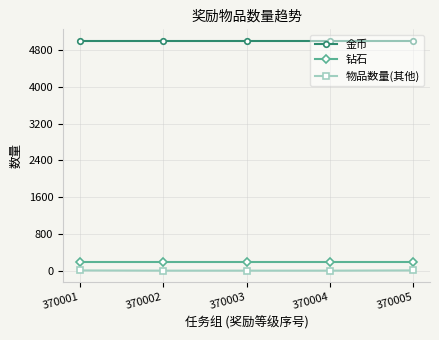

What is the average value of the 金币 series?

5000